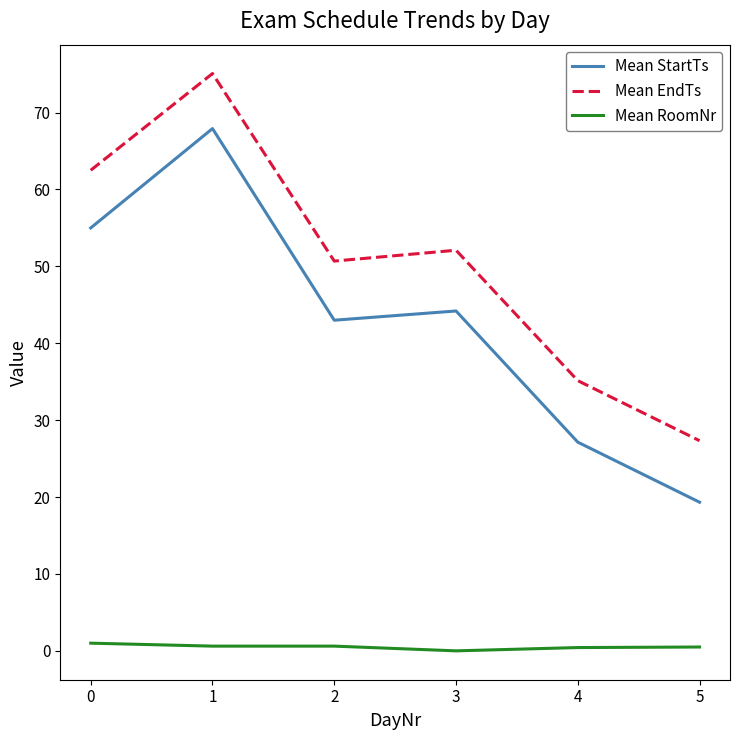

True or false: Mean EndTs and Mean StartTs cross at least once.

False